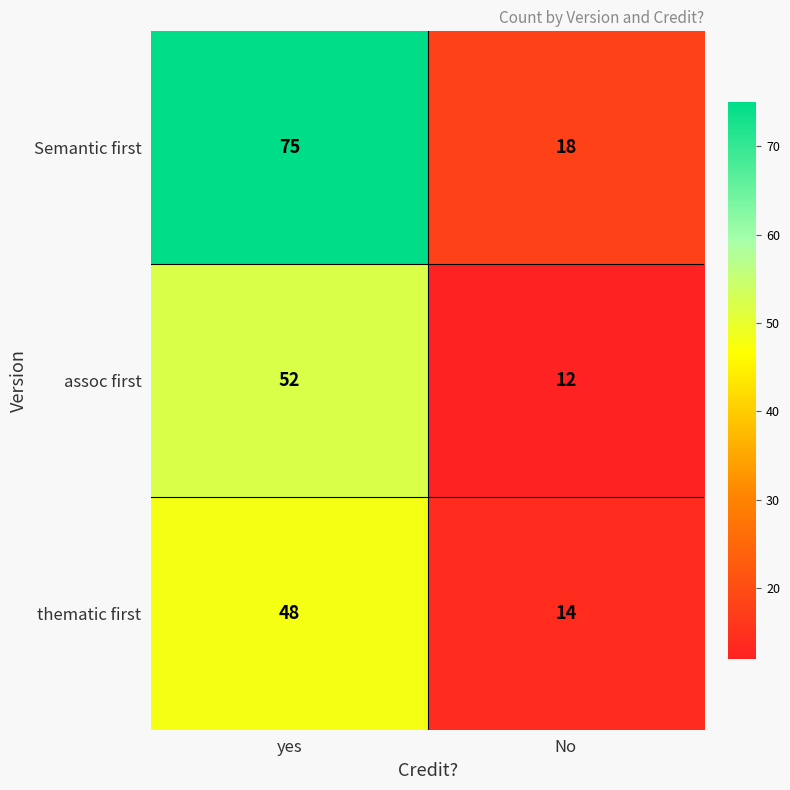

At yes, list the series in order from smallest to largest.

thematic first, assoc first, Semantic first